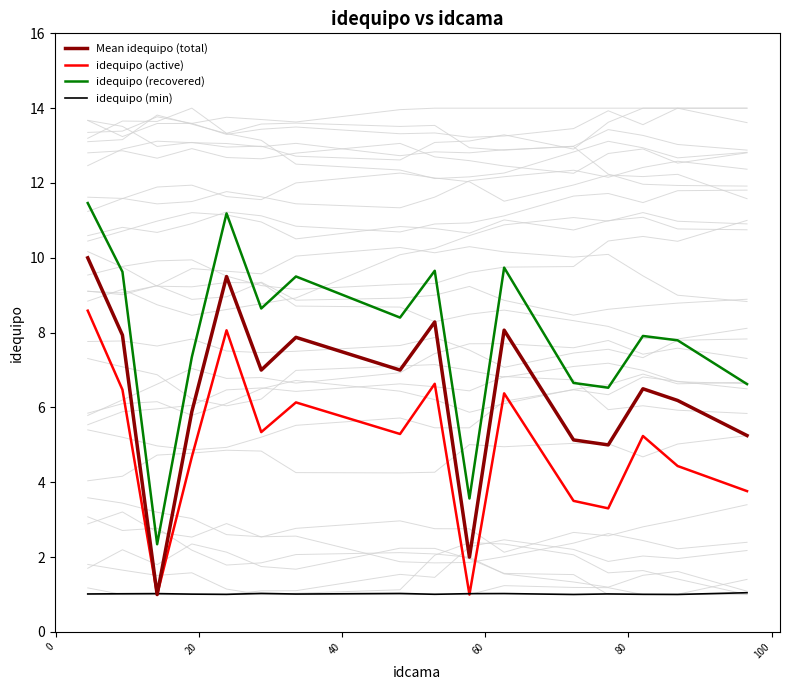

True or false: idequipo (recovered) and Mean idequipo (total) cross at least once.

False